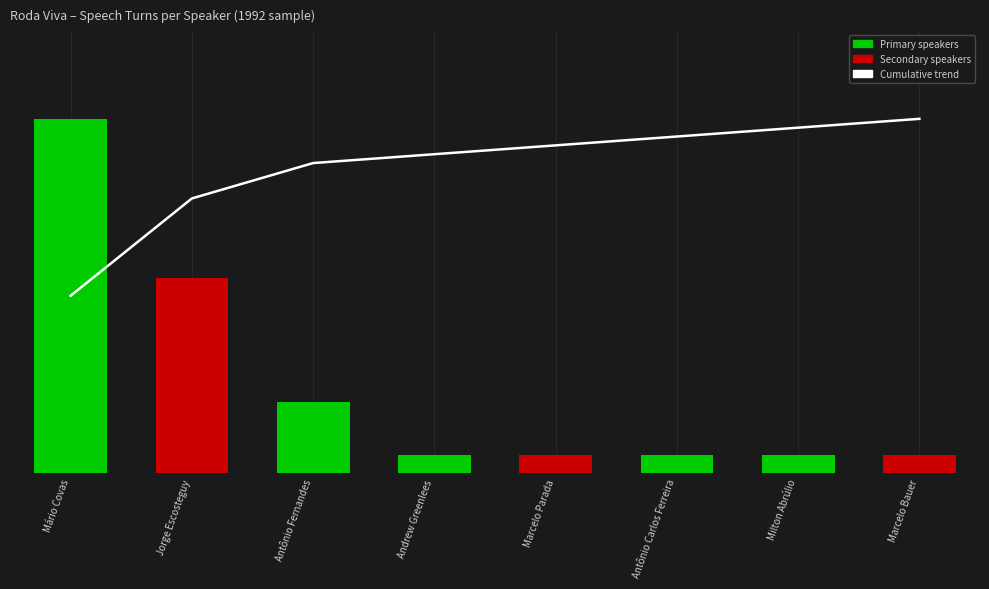

At which category does the chart reach its minimum across all series?

Mário Covas